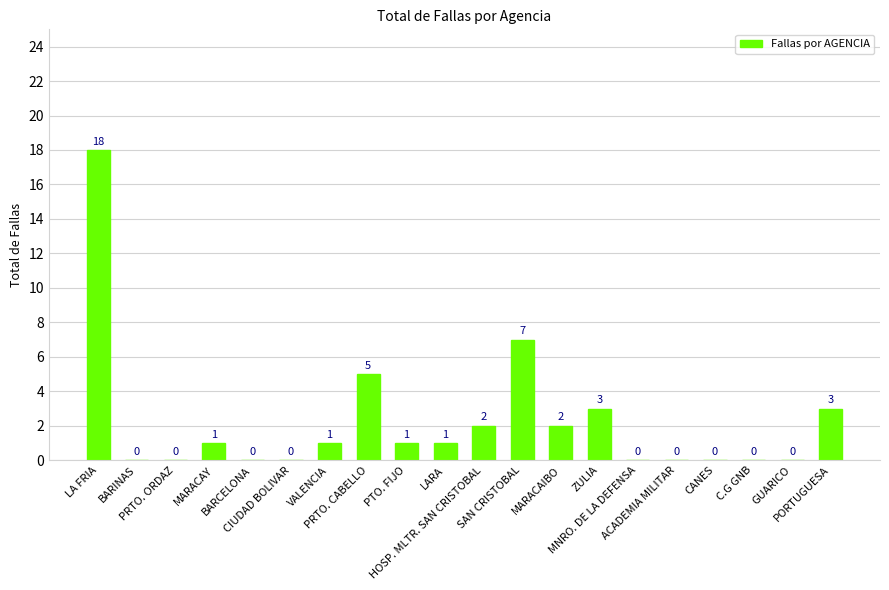

What is the difference between the values at VALENCIA and PRTO. CABELLO?

4